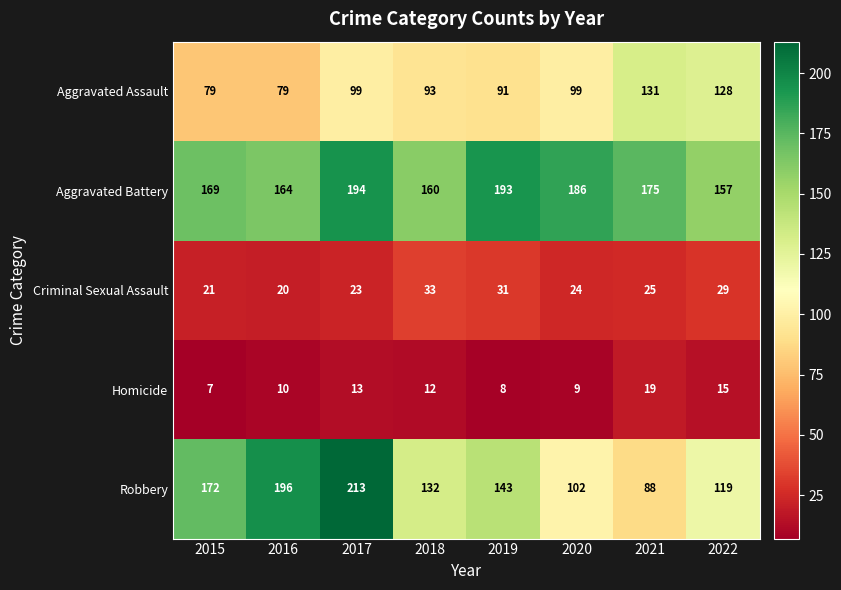

How many data points does each series have?

8